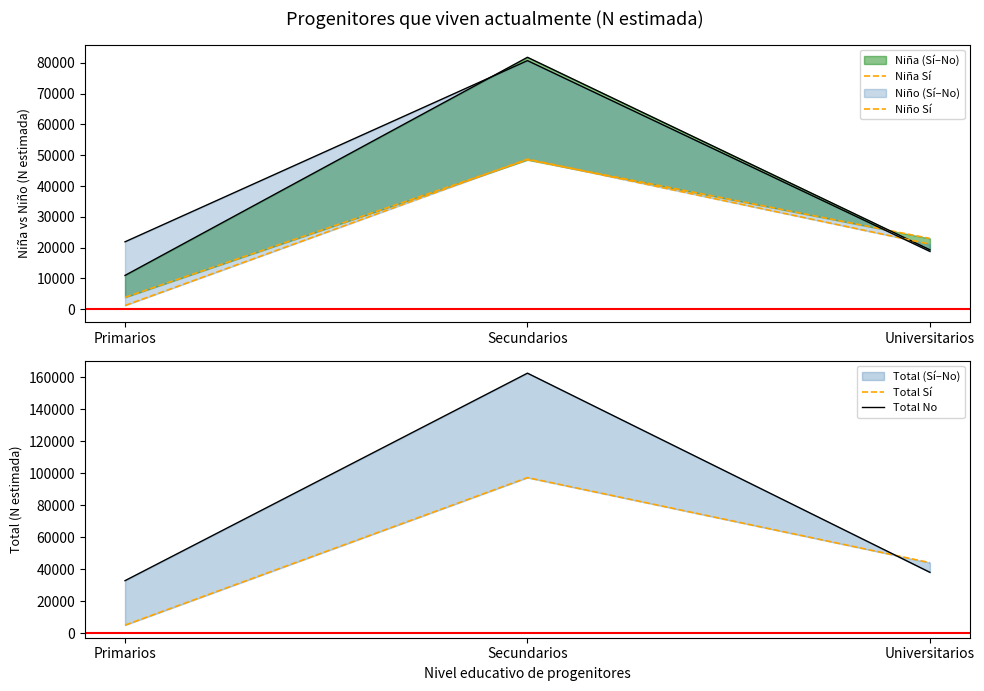

What is the minimum value shown in the chart?

1219